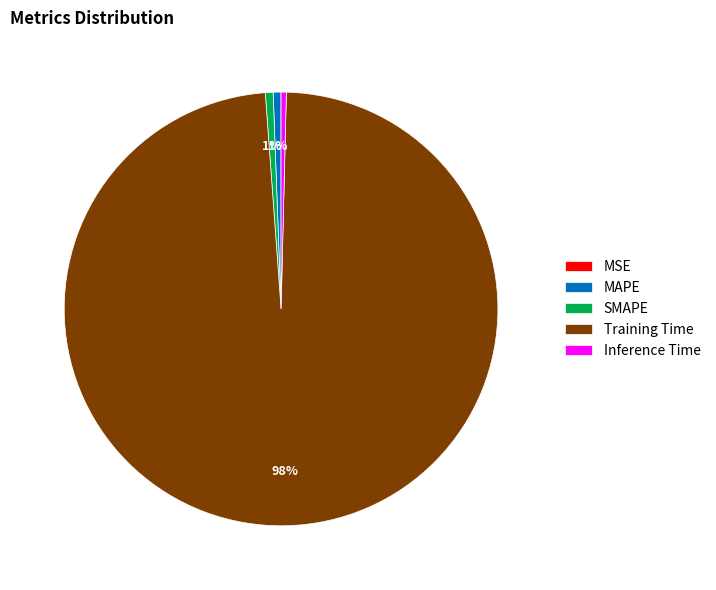

Between SMAPE and Training Time, which is larger?

Training Time